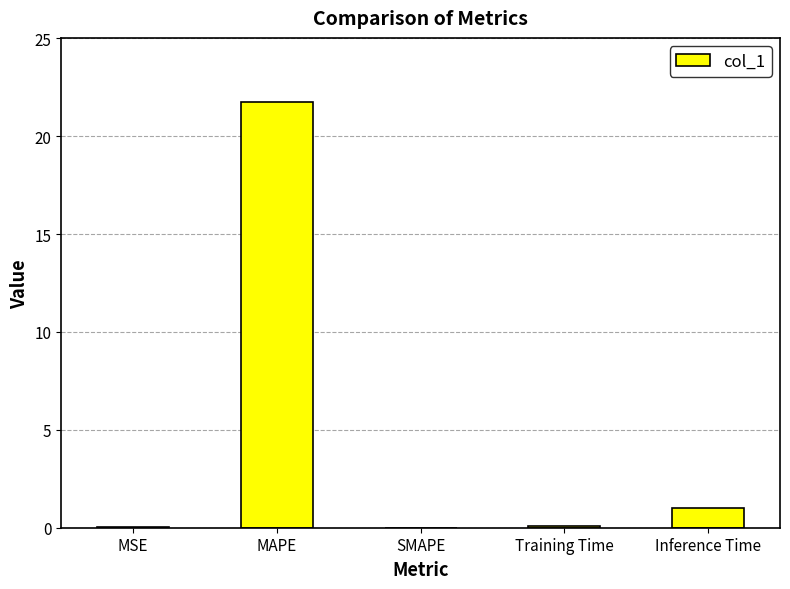

The value at Inference Time is 1.0. True or false?

True